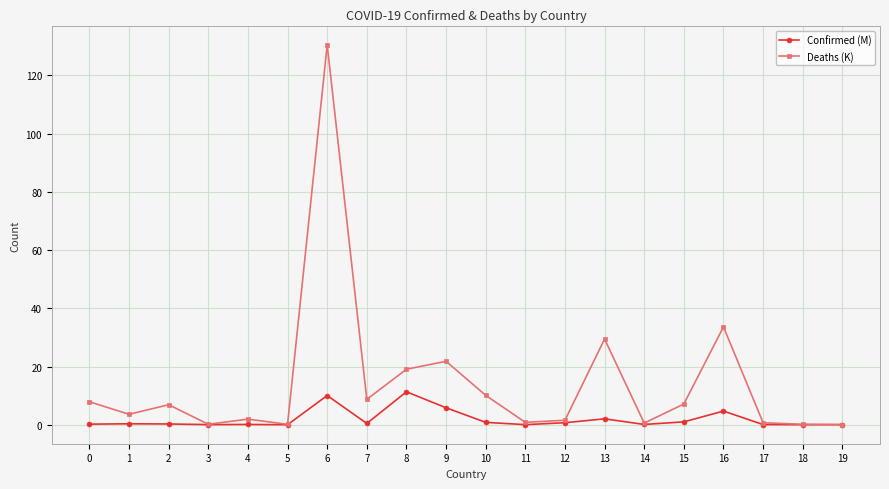

List the series in order of their peak value, lowest first.

Confirmed (M), Deaths (K)